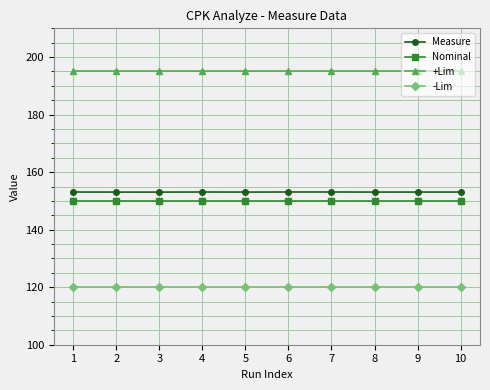

Reading left to right, extract all data points from this chart.

Measure: 153.1	153.1	153.1	153.1	153.1	153.1	153.1	153.1	153.1	153.1
Nominal: 150.0	150.0	150.0	150.0	150.0	150.0	150.0	150.0	150.0	150.0
+Lim: 195.0	195.0	195.0	195.0	195.0	195.0	195.0	195.0	195.0	195.0
-Lim: 120.0	120.0	120.0	120.0	120.0	120.0	120.0	120.0	120.0	120.0